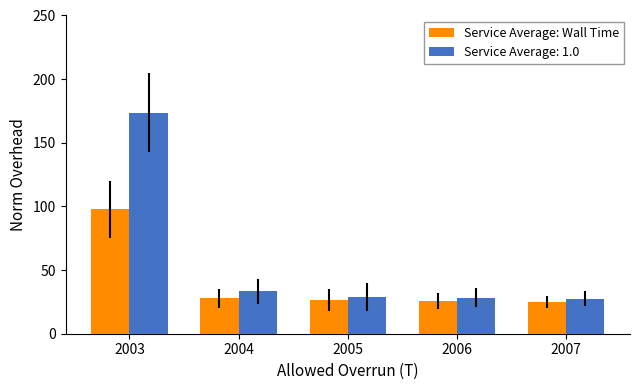

Does the chart contain stacked bars?

No